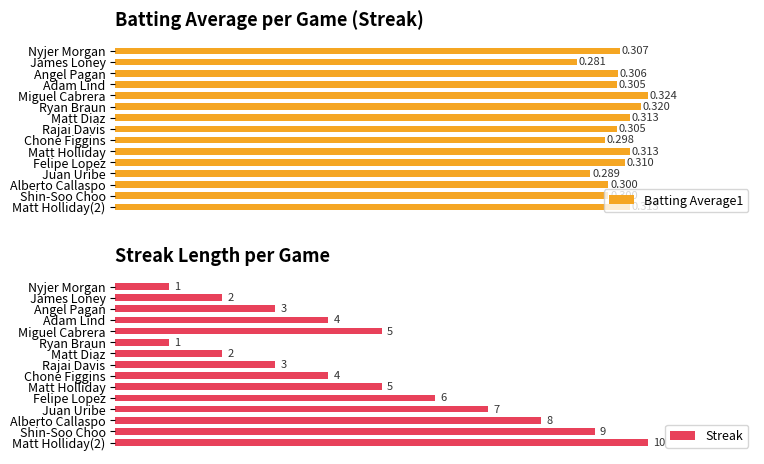

Which series has the widest spread of values?

Streak